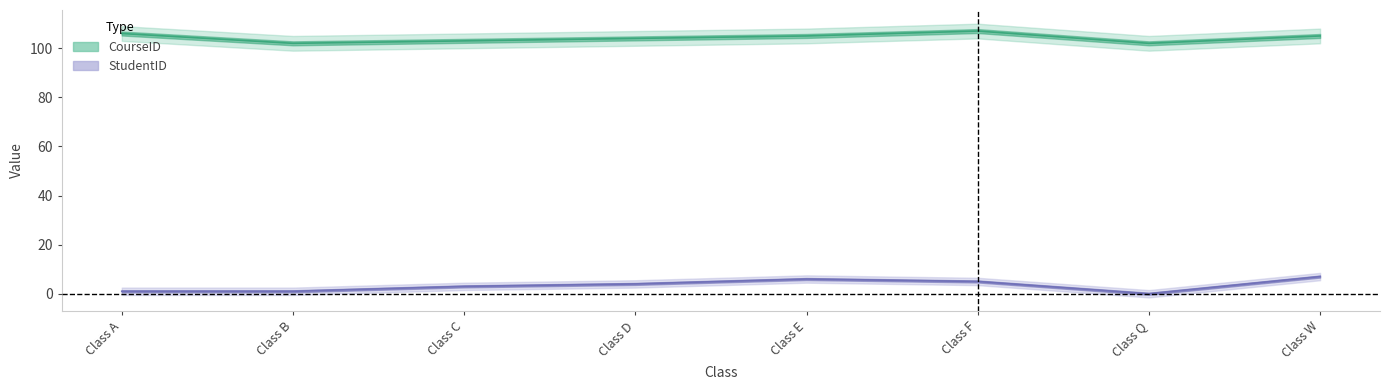

Does the chart have visible grid lines?

No